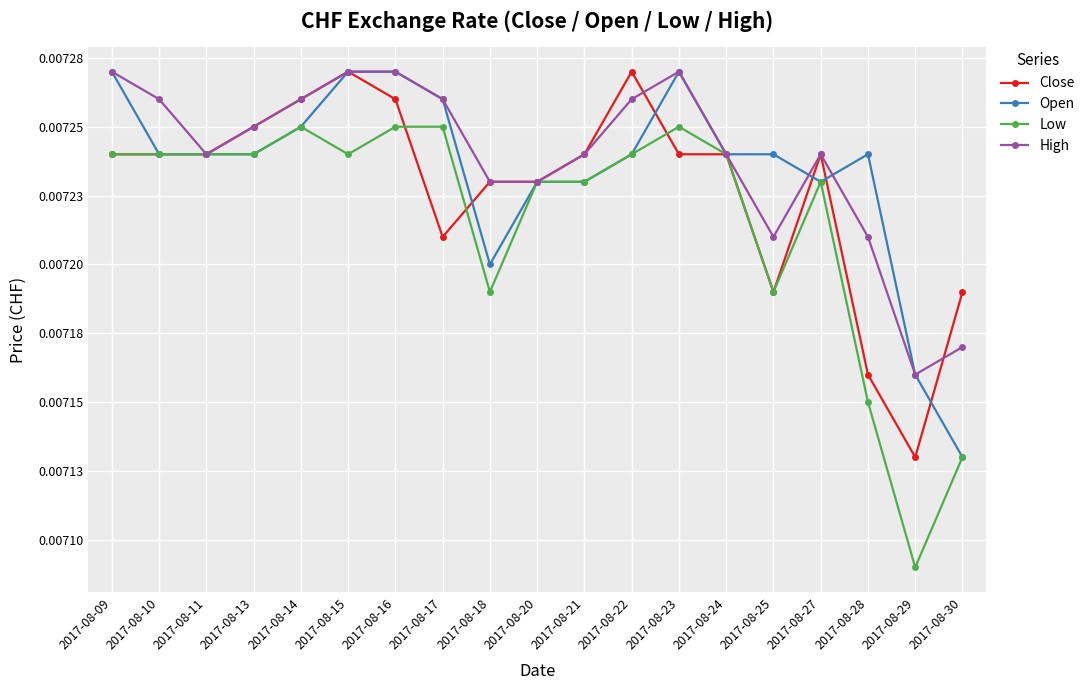

Count the Low values in the range 0 to 1.

19